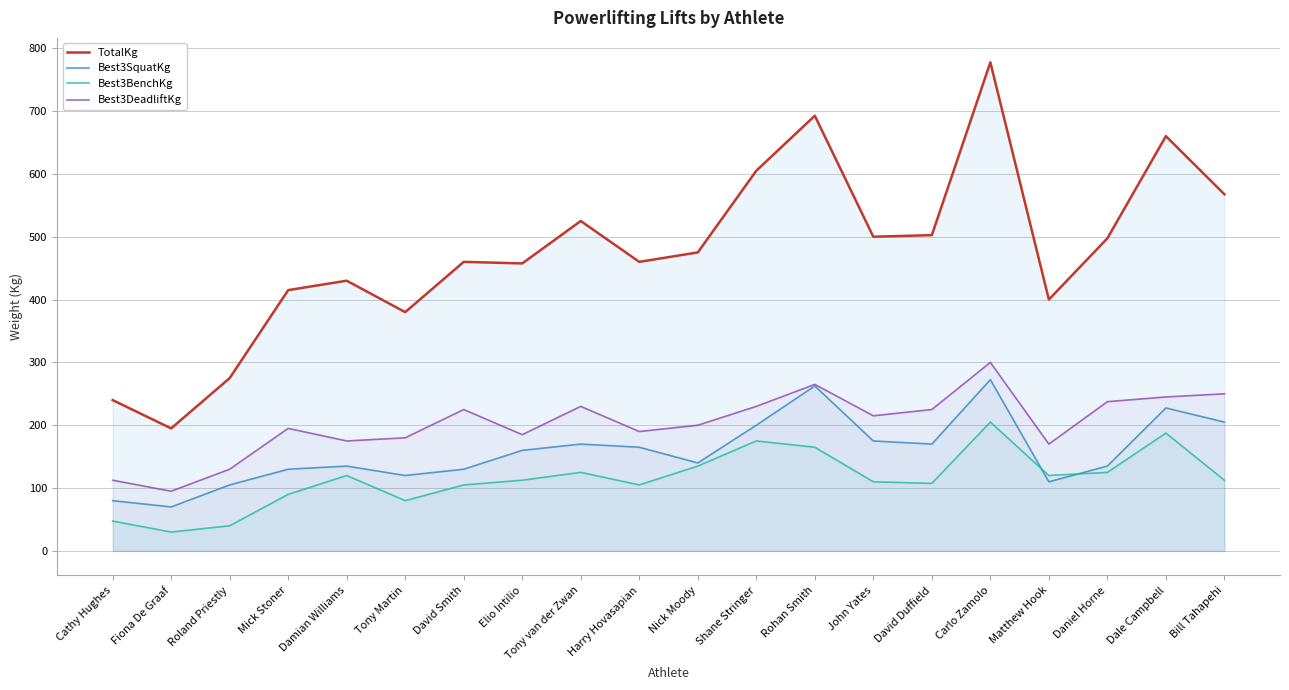

Which series has the widest spread of values?

TotalKg